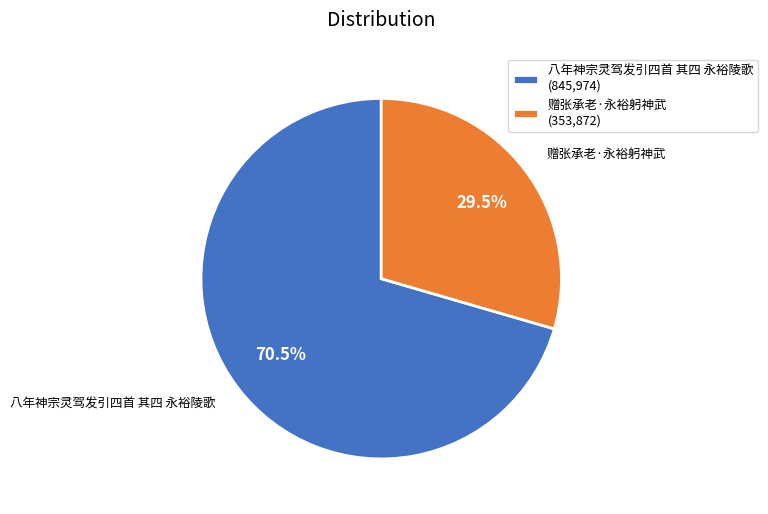

The 赠张承老·永裕躬神武 slice represents 22% of the pie. True or false?

False